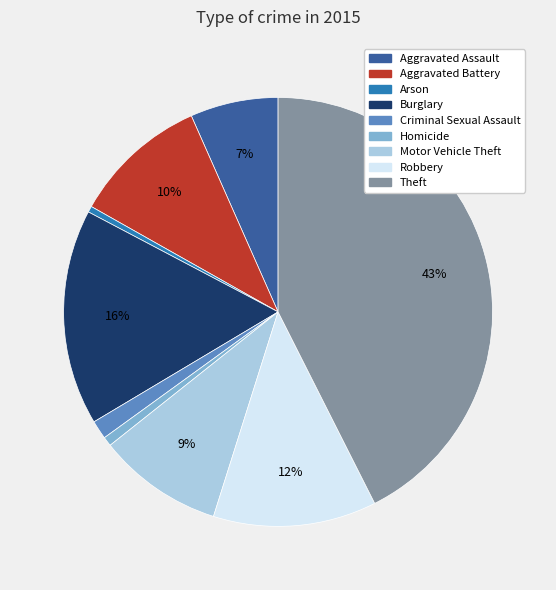

Between Robbery and Burglary, which is larger?

Burglary